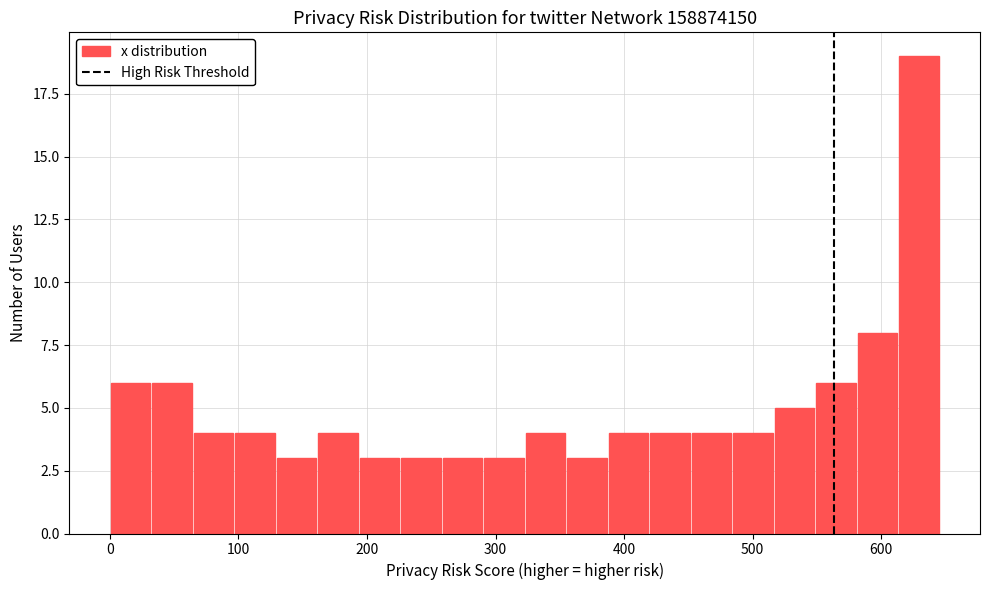

Around what value on the x-axis is the tallest bar? Give the approximate position of its centre, as read against the axis.

630